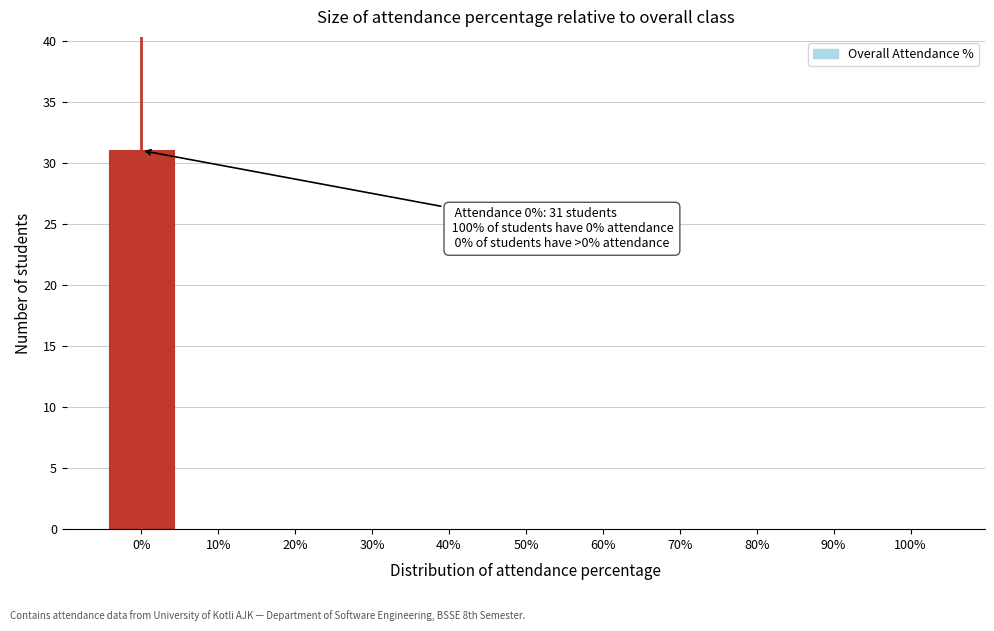

Which range on the x-axis has the tallest bar?

-5 to 5